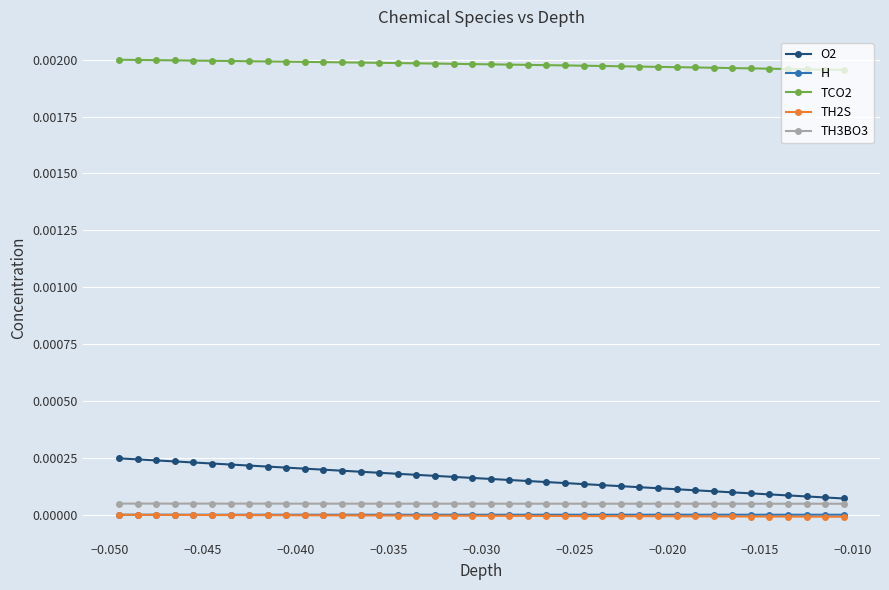

Which series has the largest range (max minus min)?

O2